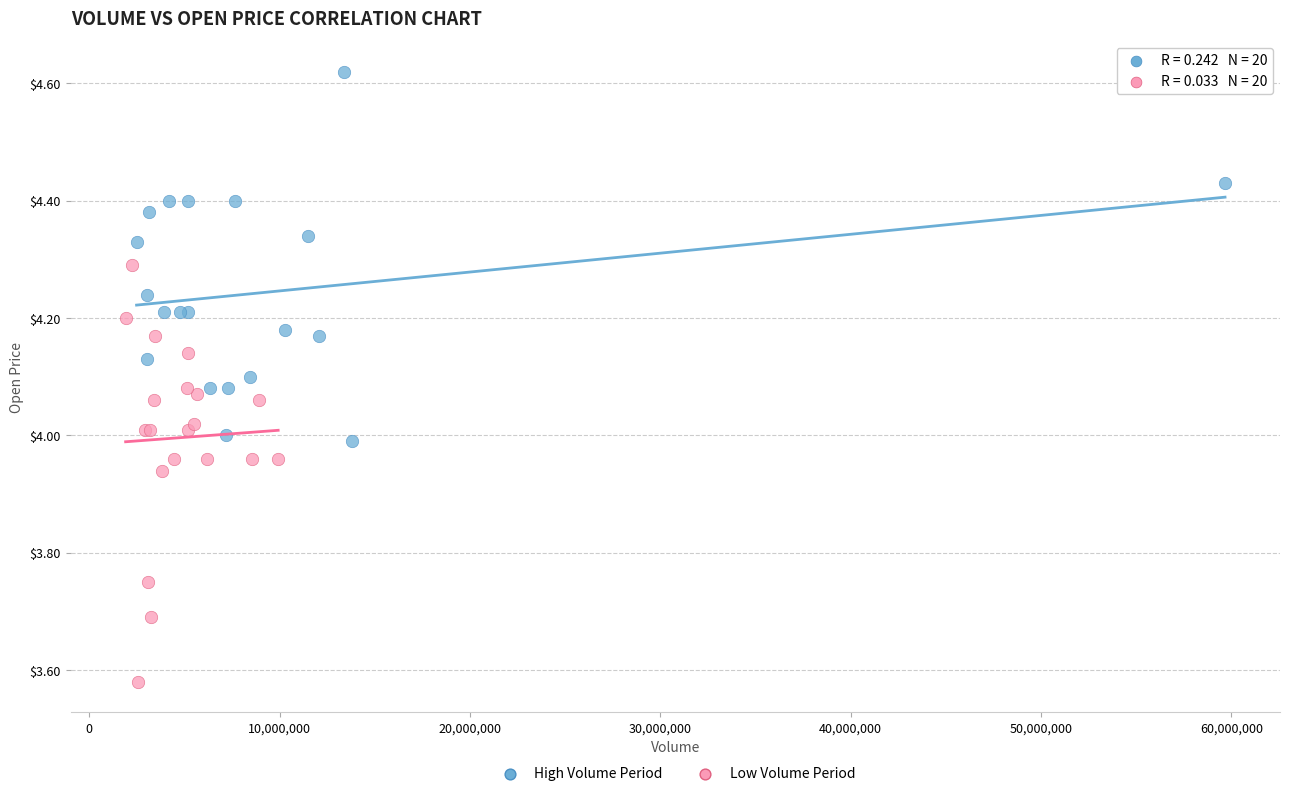

What are all the series names shown in the legend?

High Volume Period, Low Volume Period